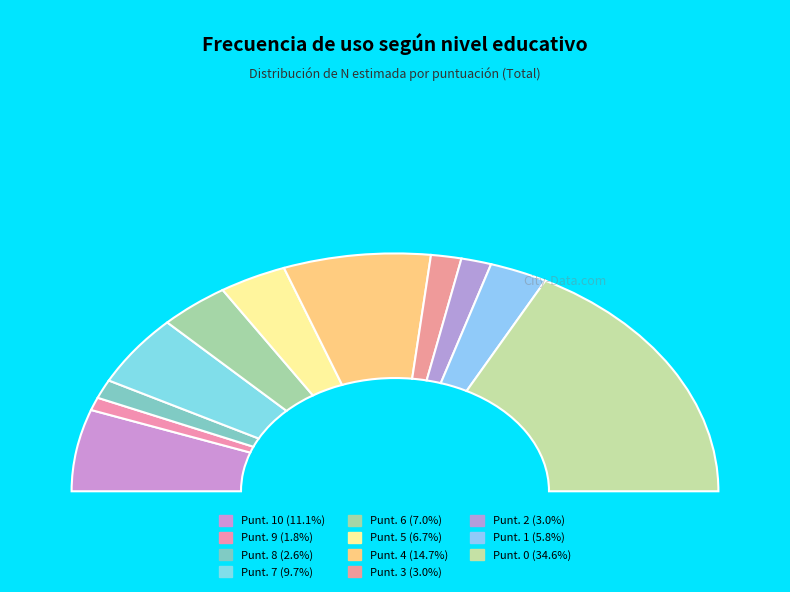

To the nearest percent, what portion does 4 represent?

15%